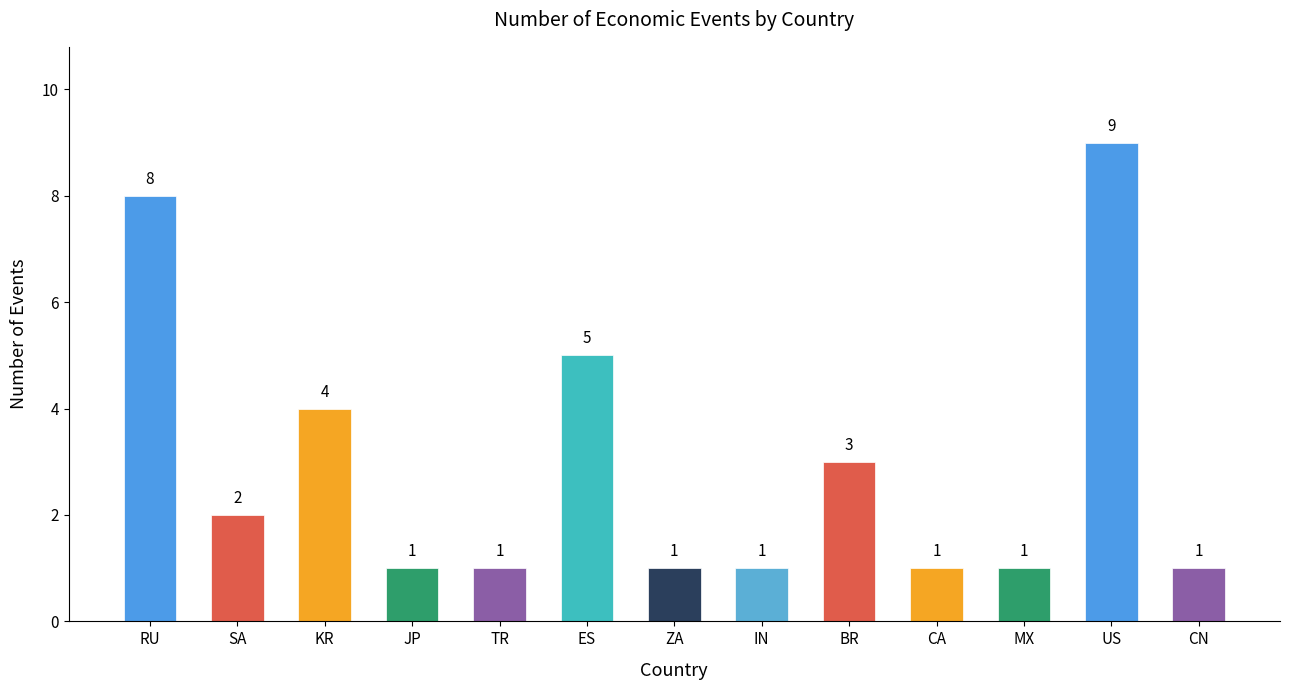

True or false: the data shows 1 at JP.

True